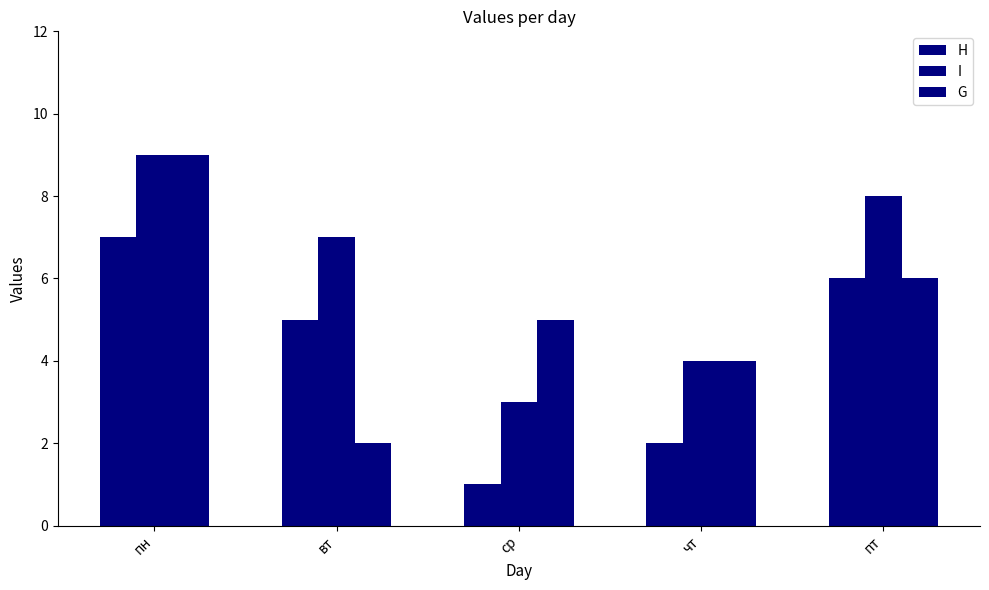

Are the bars grouped side by side (vs. stacked)?

Yes